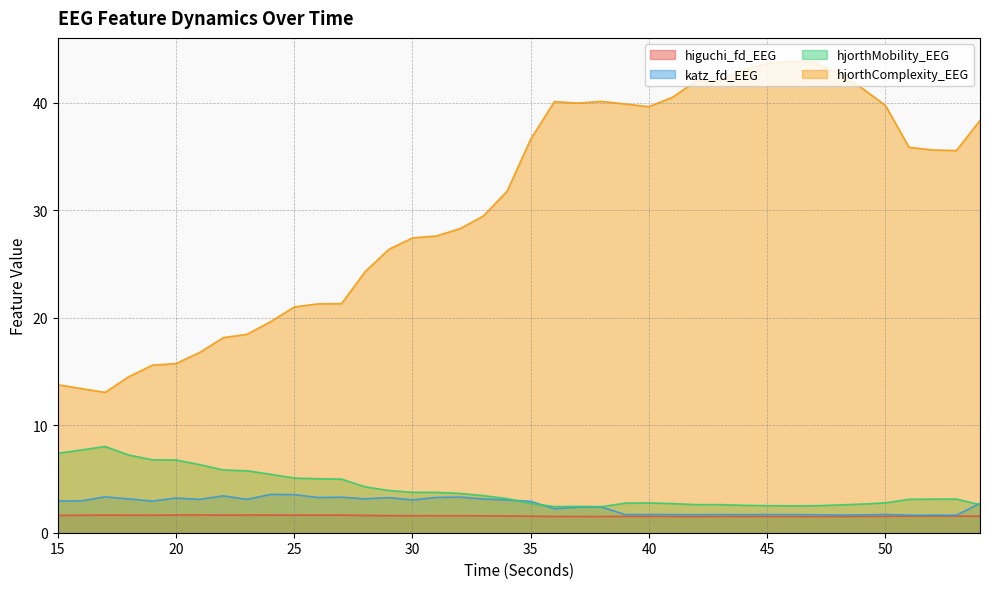

Where is the first local maximum for higuchi_fd_EEG?

17